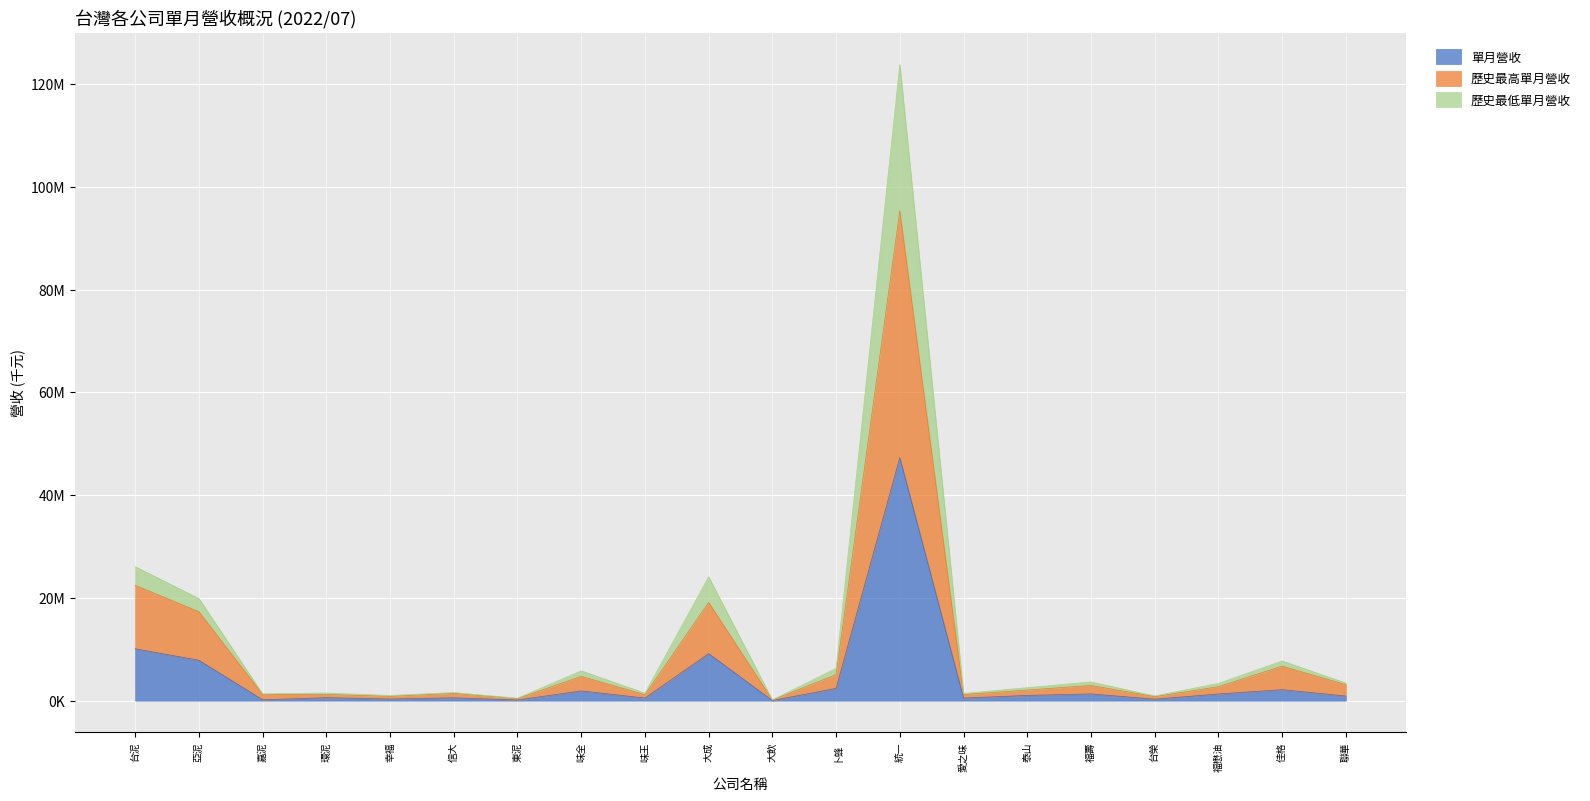

Which has a higher value, 大成 or 味全?

大成